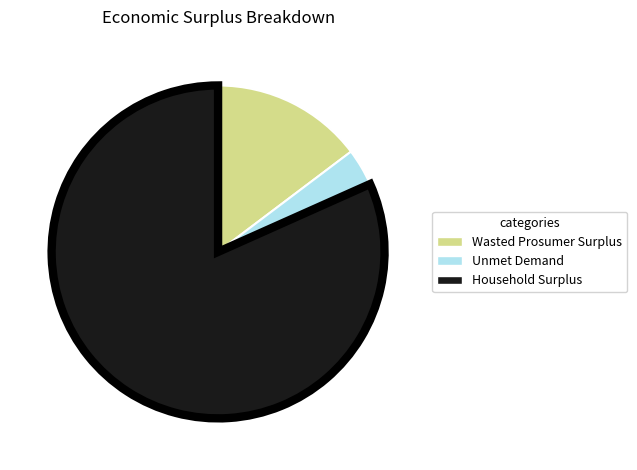

Which slice is the largest?

Household Surplus